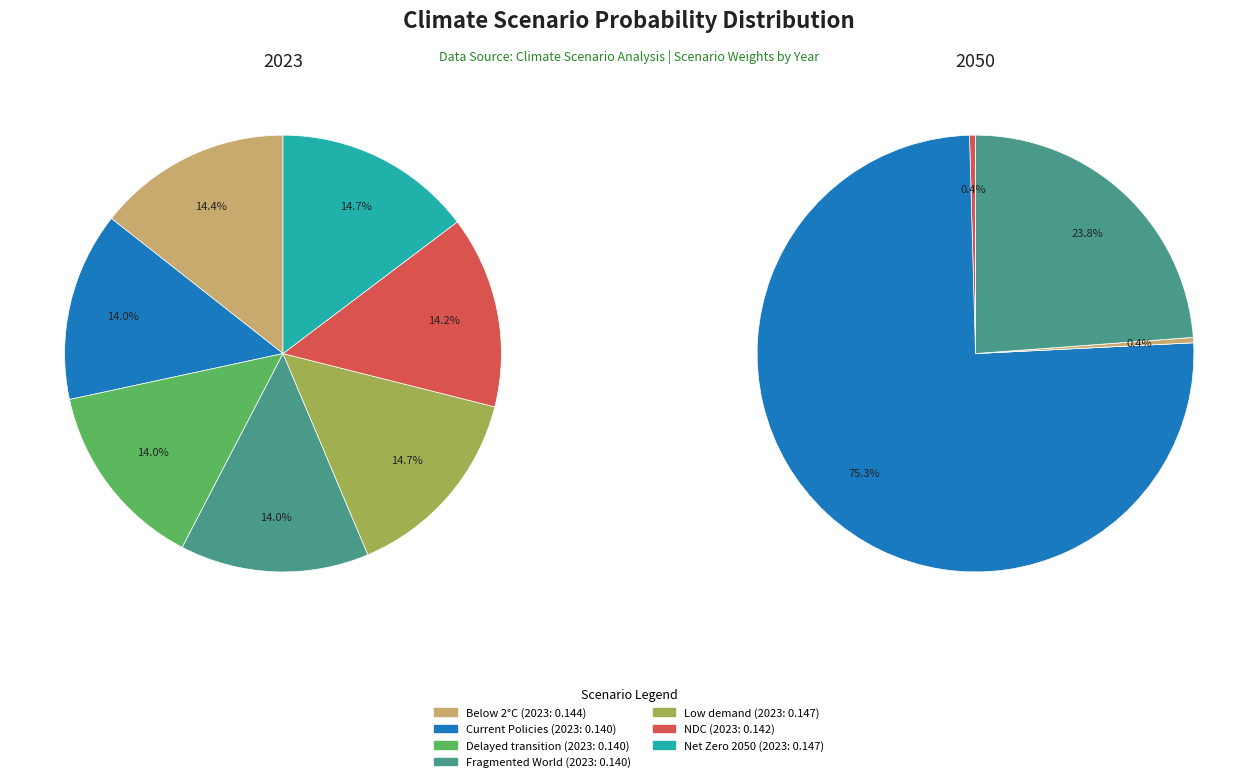

What percentage is NOT represented by 4?

85.3%